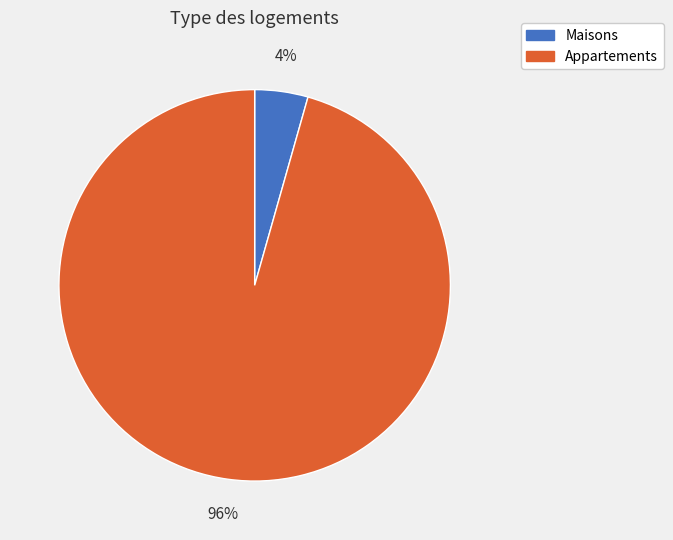

Rank the categories by value from lowest to highest.

Maisons, Appartements